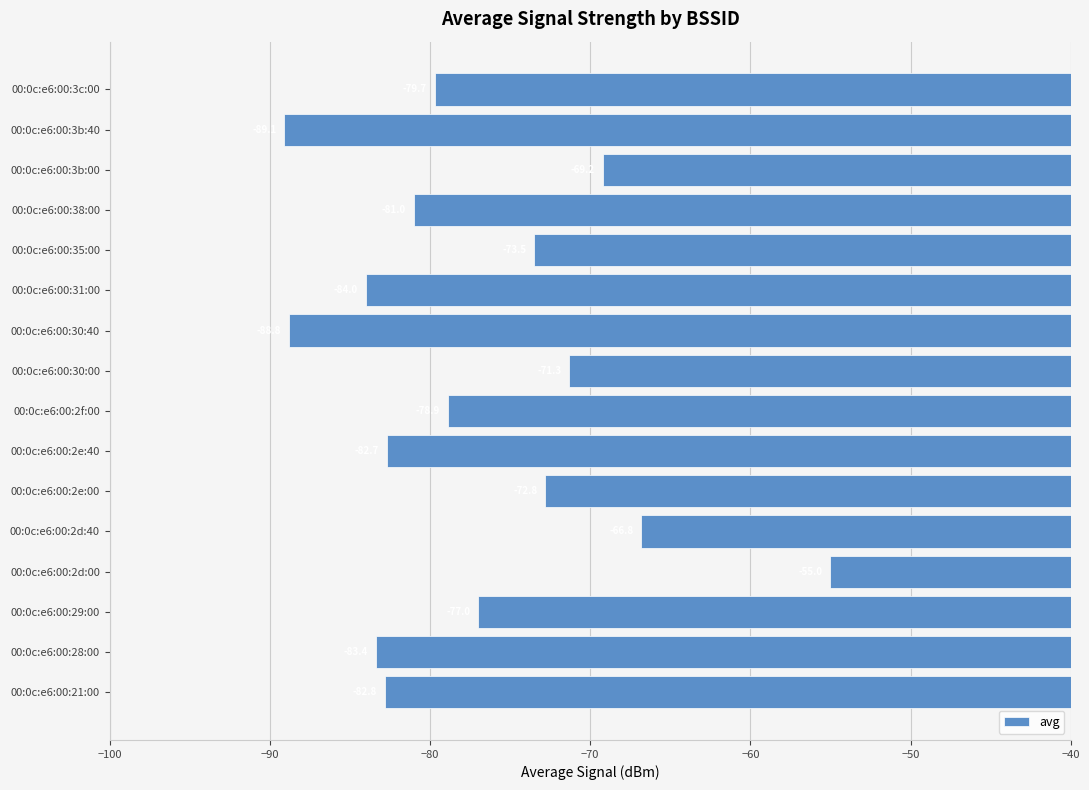

What is the average value?

-77.2